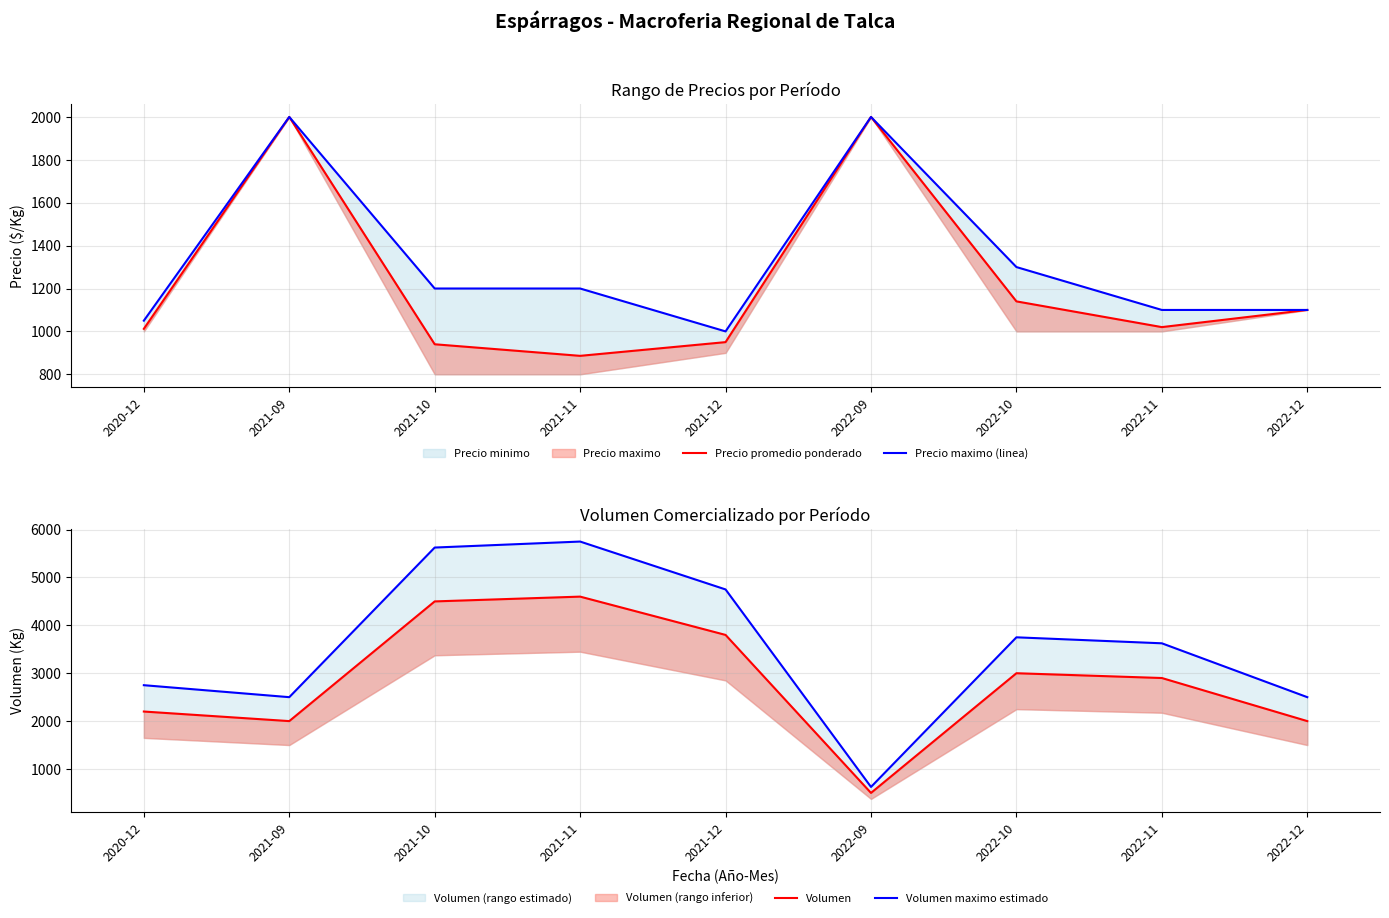

How many data points in Volumen are above 2900?

4